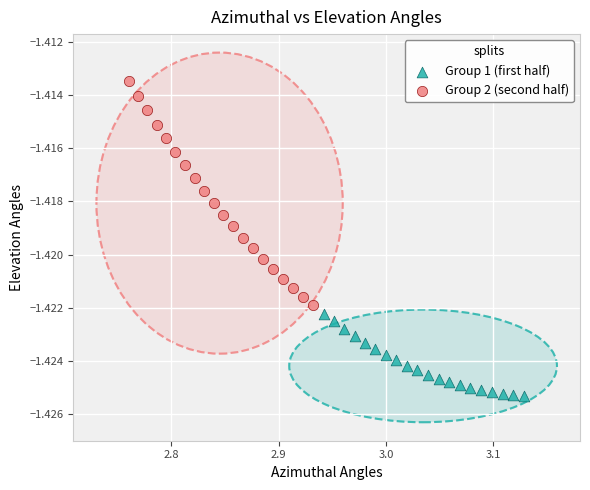

Which series reaches the minimum Y coordinate?

Group 1 (first half)